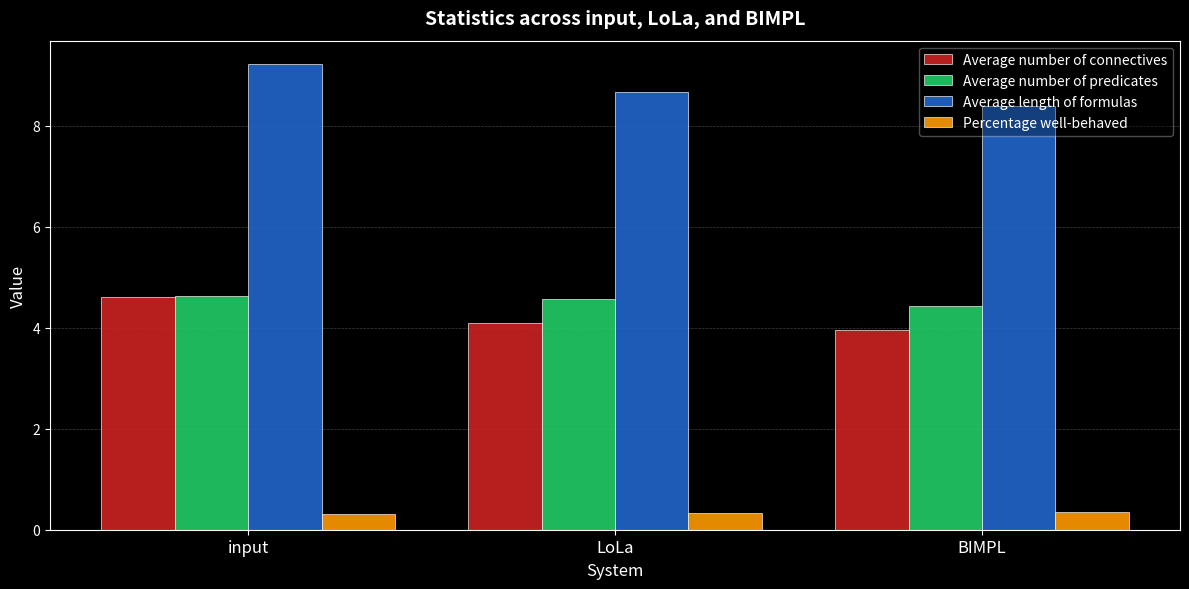

What is the total value across all series at LoLa?

17.7